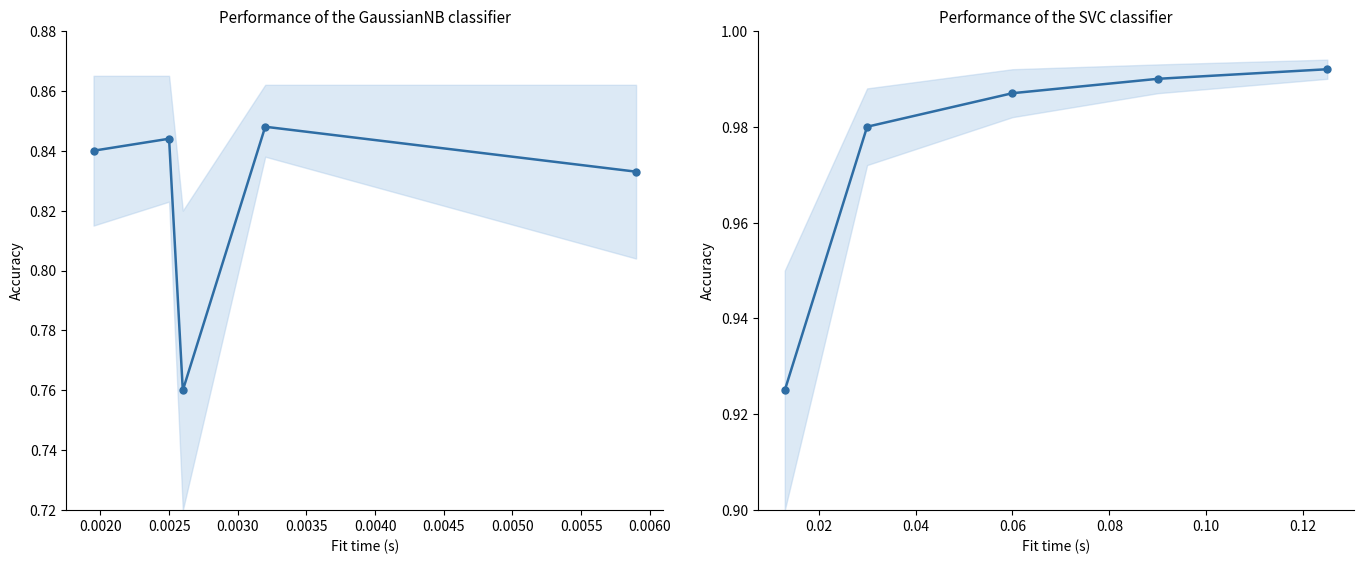

Does the chart display data point markers on the line(s)?

Yes